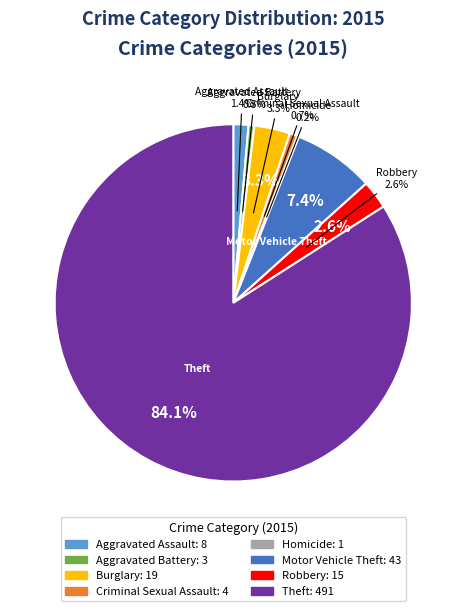

To the nearest percent, what portion does Robbery represent?

3%